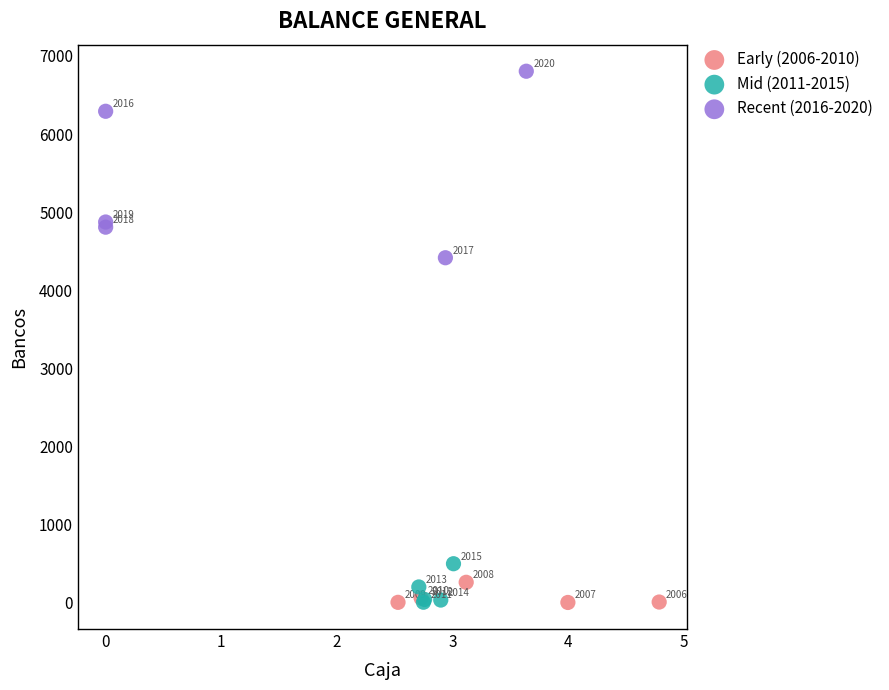

What are all the series names shown in the legend?

Early (2006-2010), Mid (2011-2015), Recent (2016-2020)